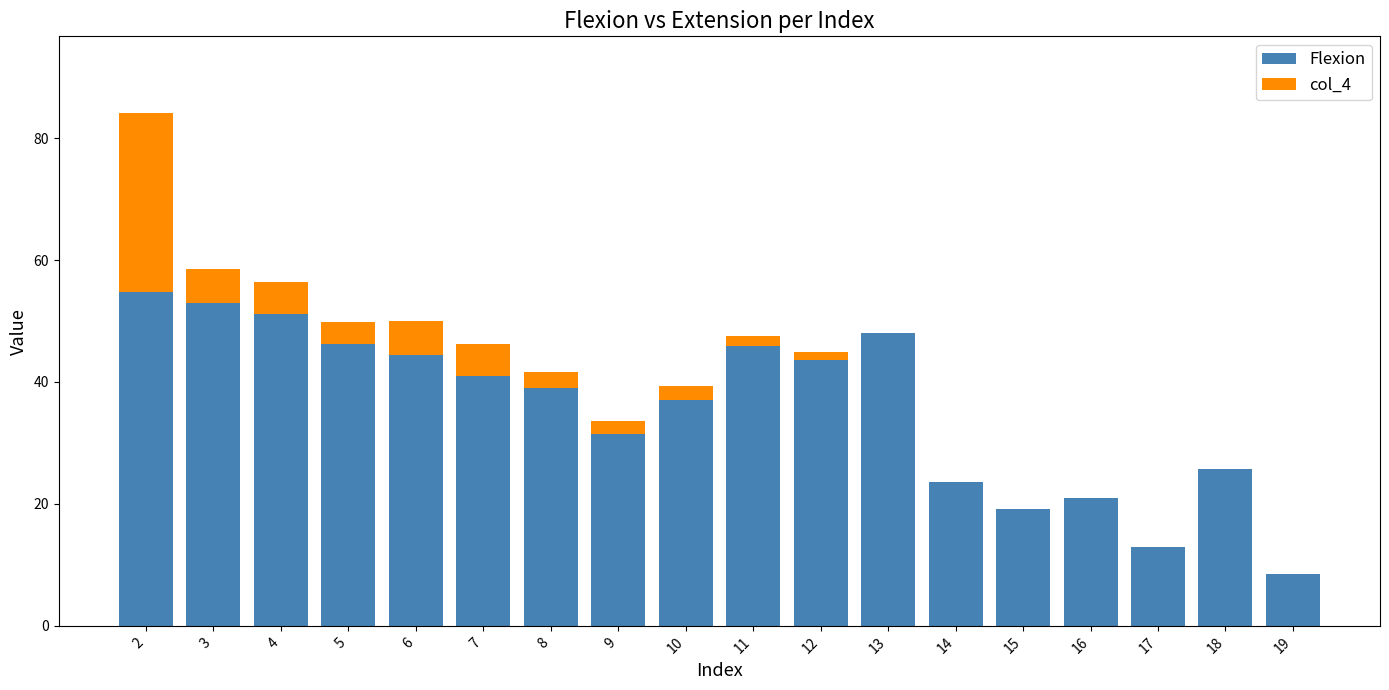

What is the maximum value for Flexion?

54.7